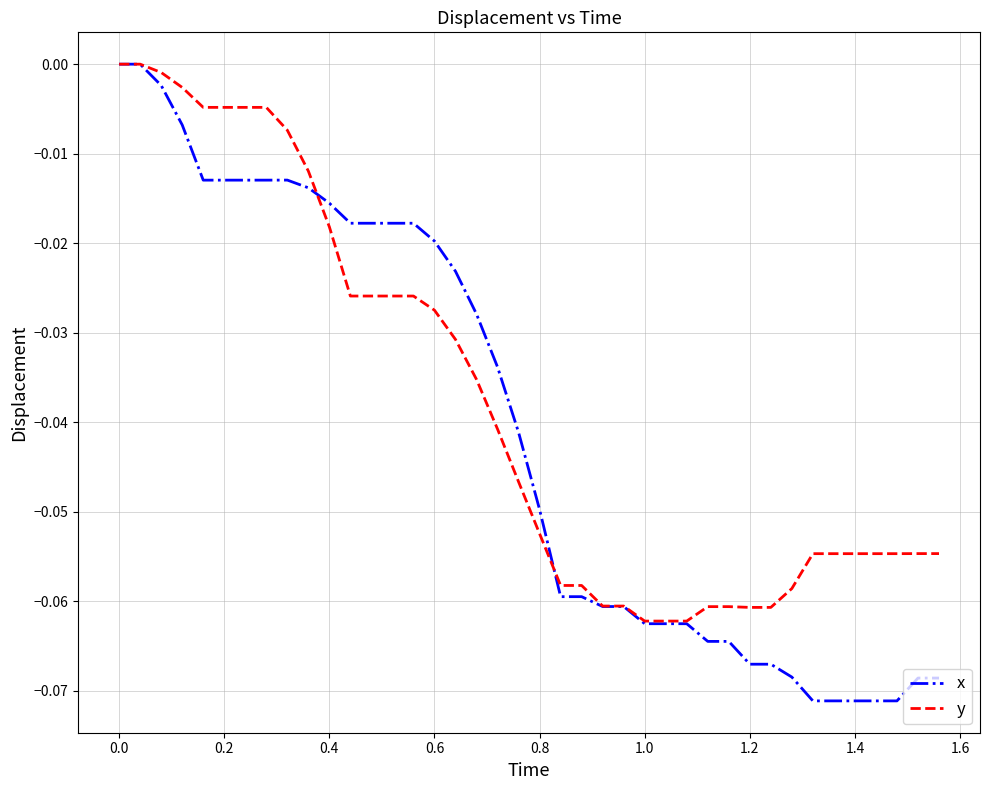

Which series has the largest range (max minus min)?

x